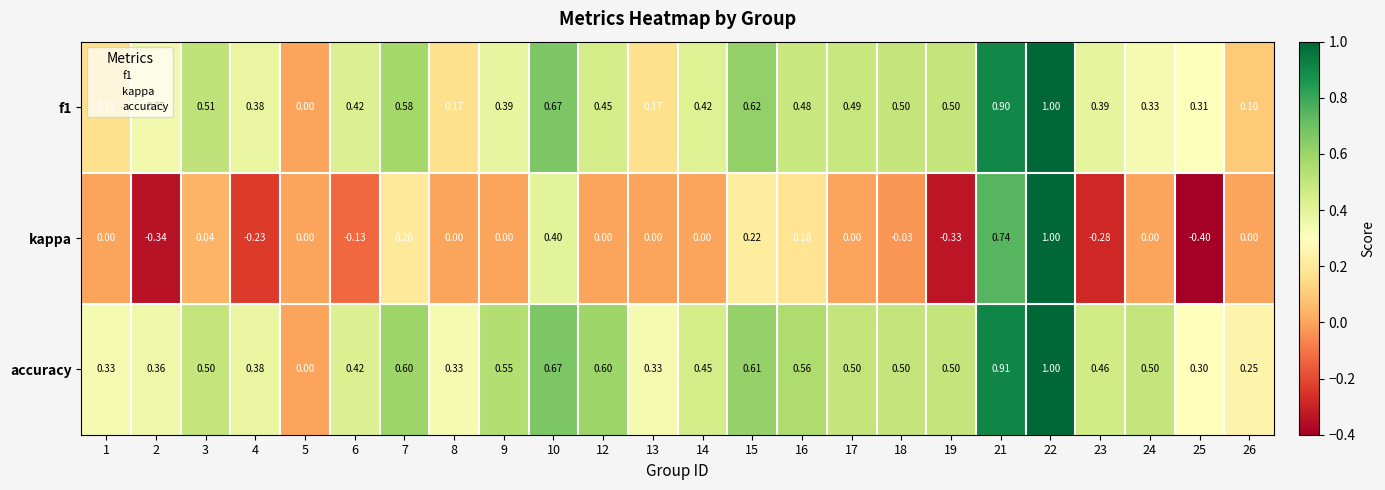

Which series has the largest range (max minus min)?

kappa